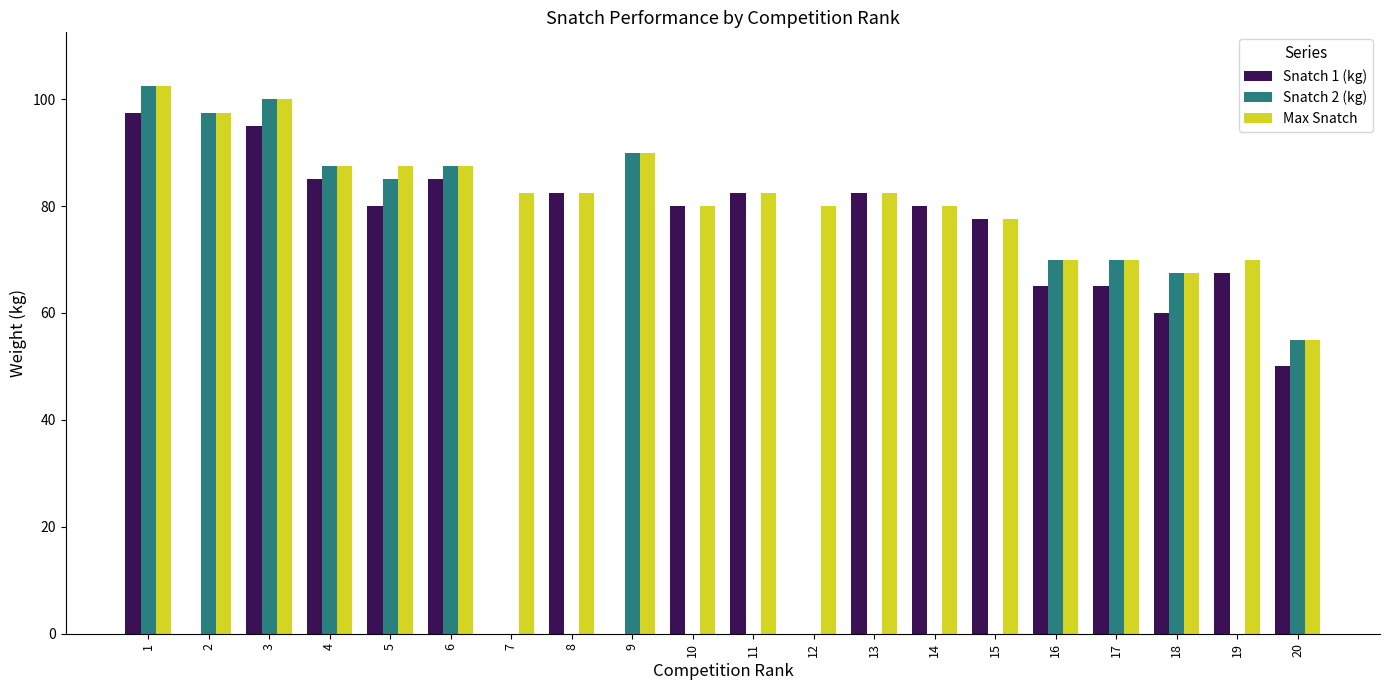

Which category has the highest value in the Snatch 1 (kg) series?

1